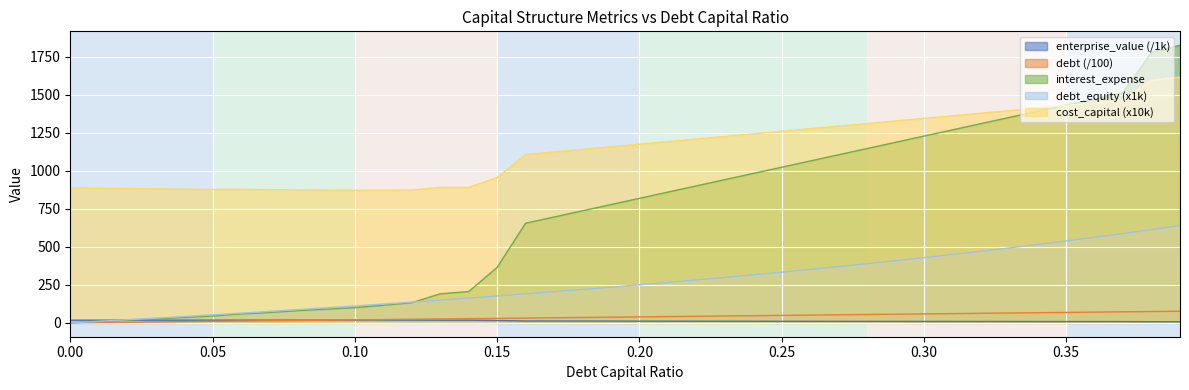

Which series has the largest range (max minus min)?

interest_expense